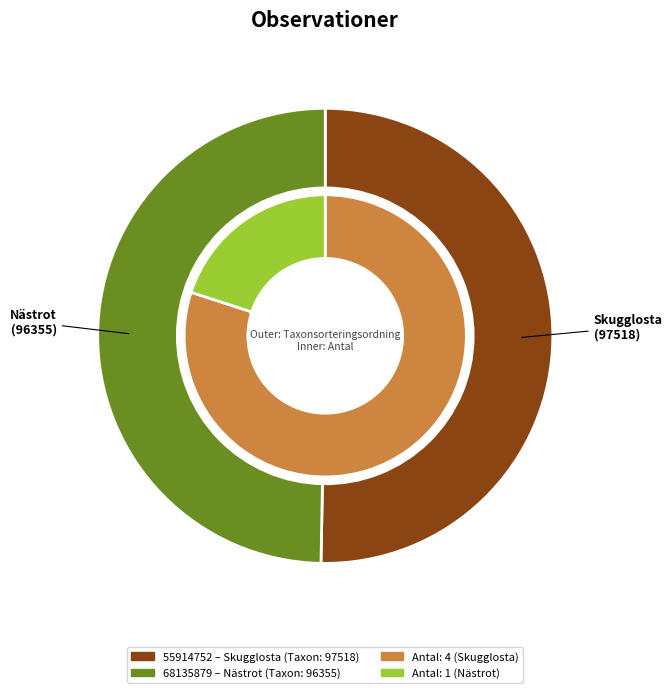

How many segments does this pie chart have?

2